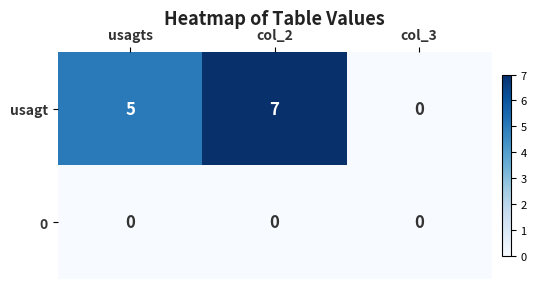

How many values in usagt are above zero?

2